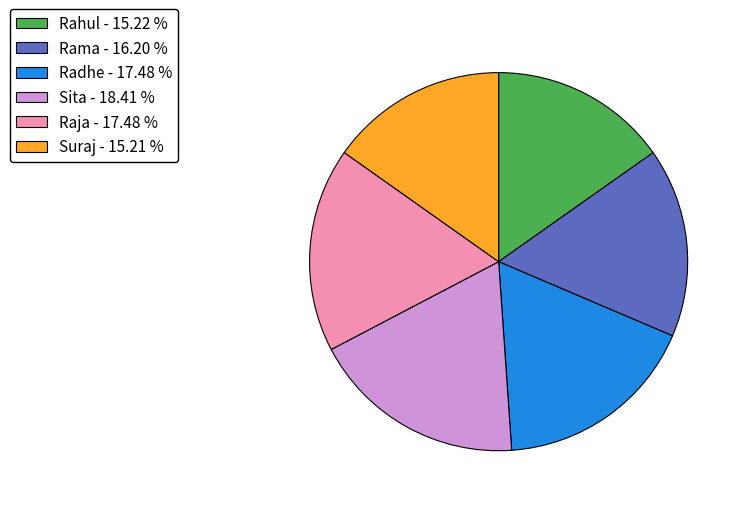

Is there any slice that represents more than half of the pie?

No